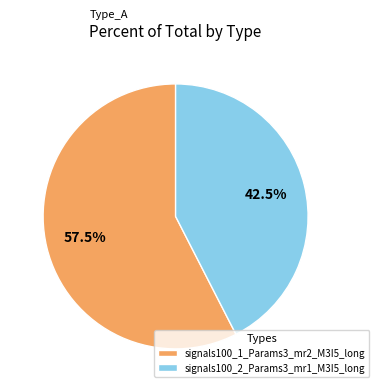

Combined, do signals100_2_Params3_mr1_M3I5_long and signals100_1_Params3_mr2_M3I5_long account for over 50%?

Yes